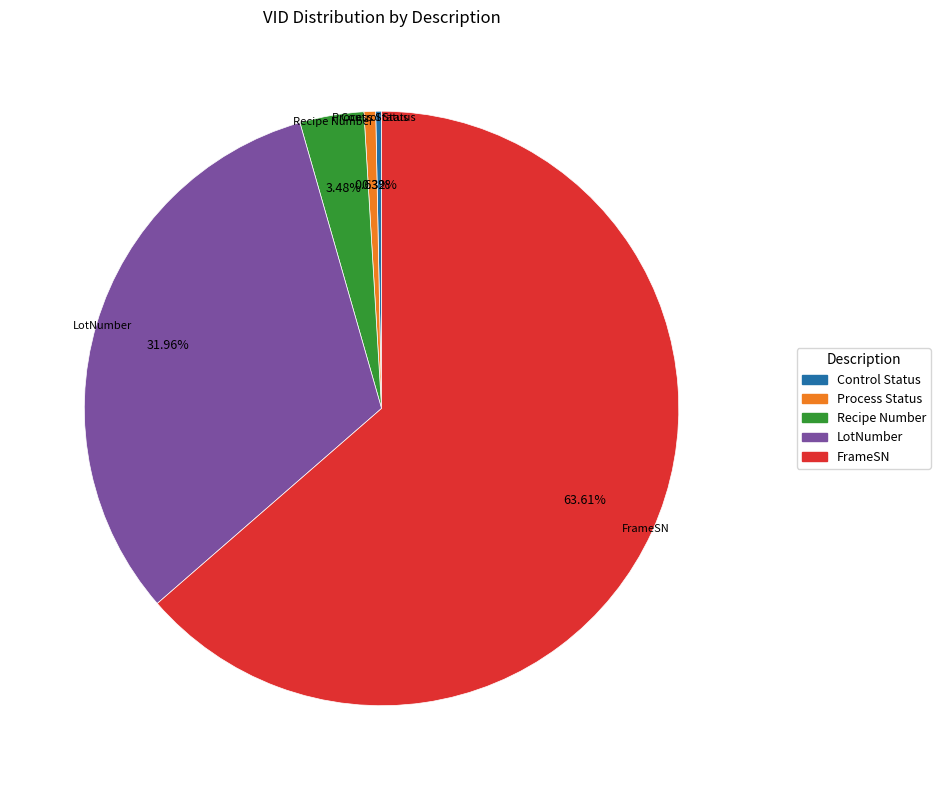

True or false: FrameSN accounts for 64% of the total.

True